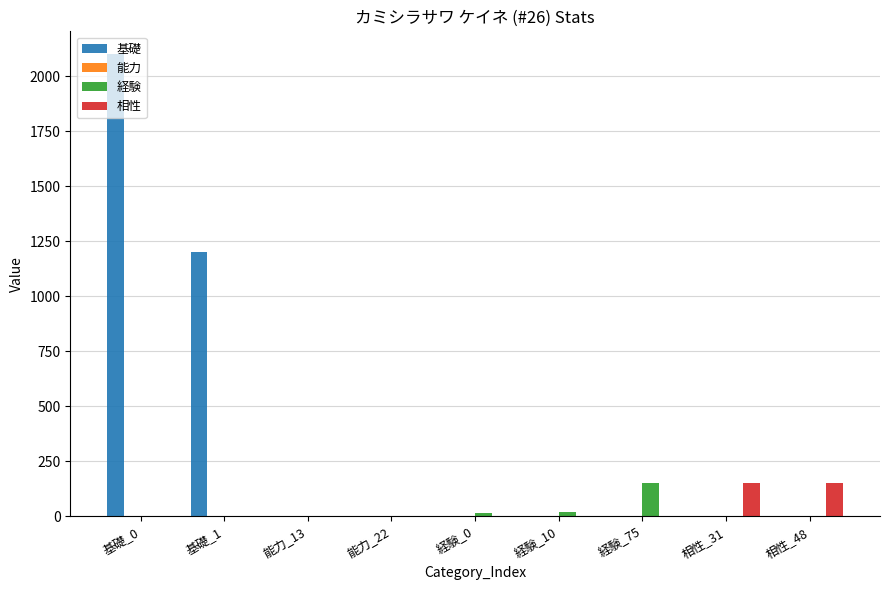

Which series has the largest total across all categories?

基礎